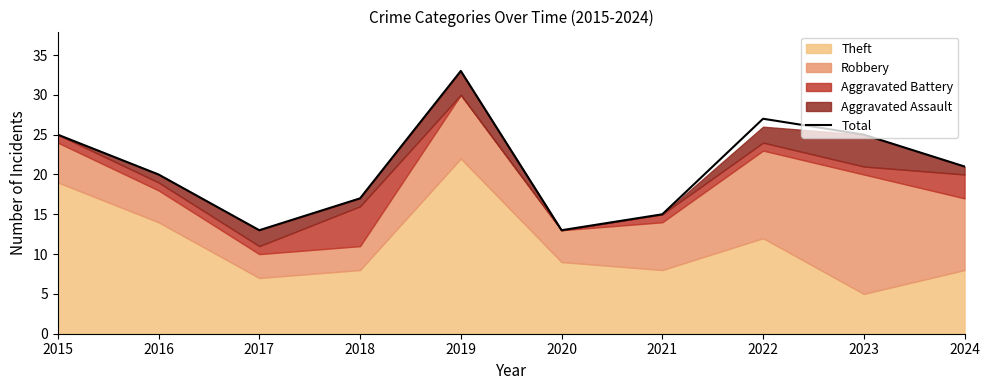

How many values are between 15 and 25?

6